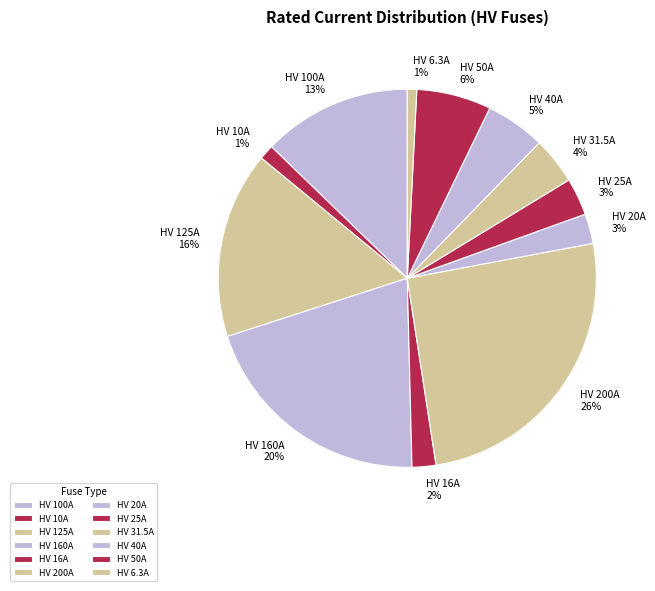

To the nearest percent, what is the average slice percentage?

8%